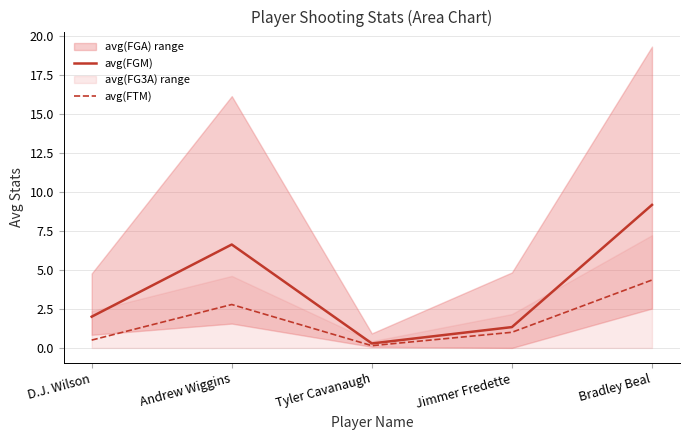

Which category has the lowest value in the avg(FGM) series?

Tyler Cavanaugh